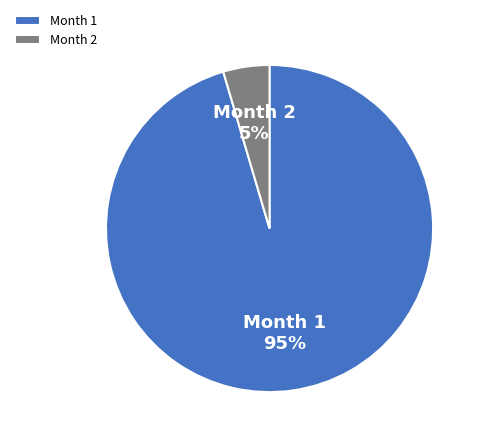

Which slice represents more than half of the pie?

Month 1